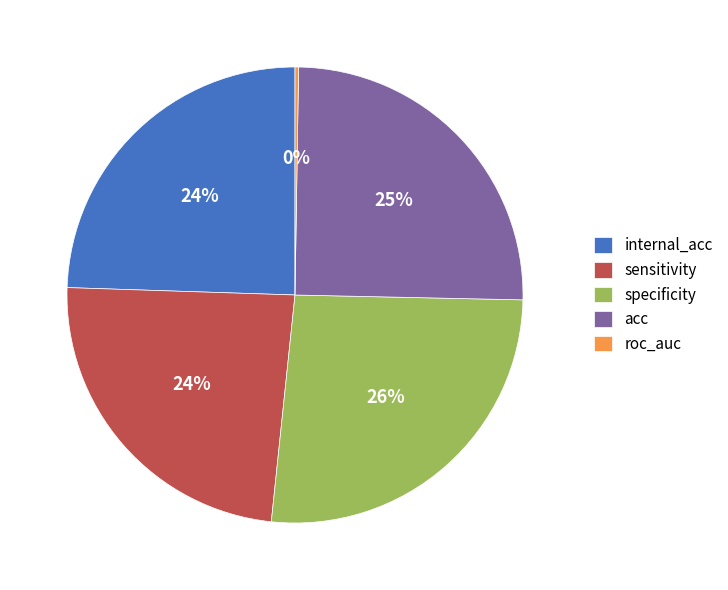

Is there any slice that represents more than half of the pie?

No